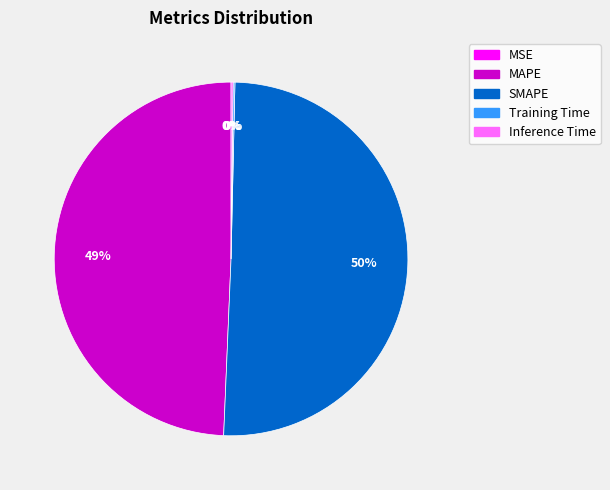

Which slice is the largest?

SMAPE